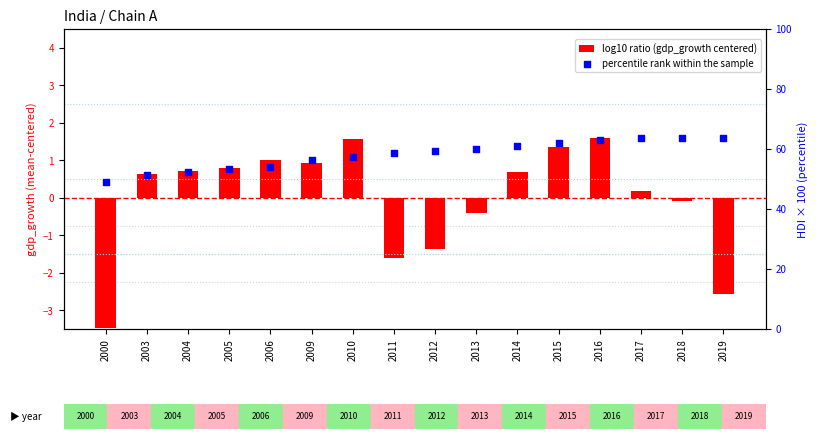

At how many categories does at least one series exceed 55?

11